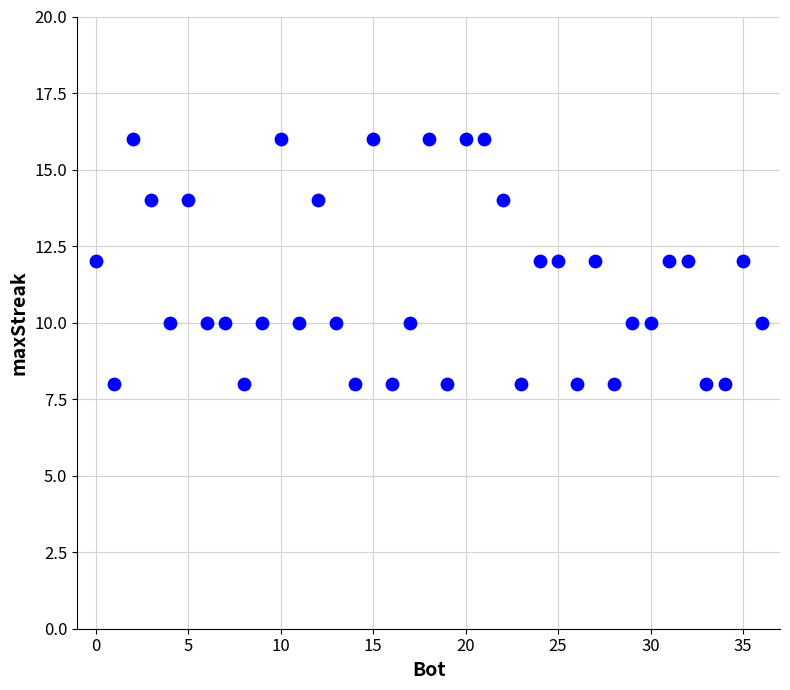

What is the range of Y values (max minus min)?

8